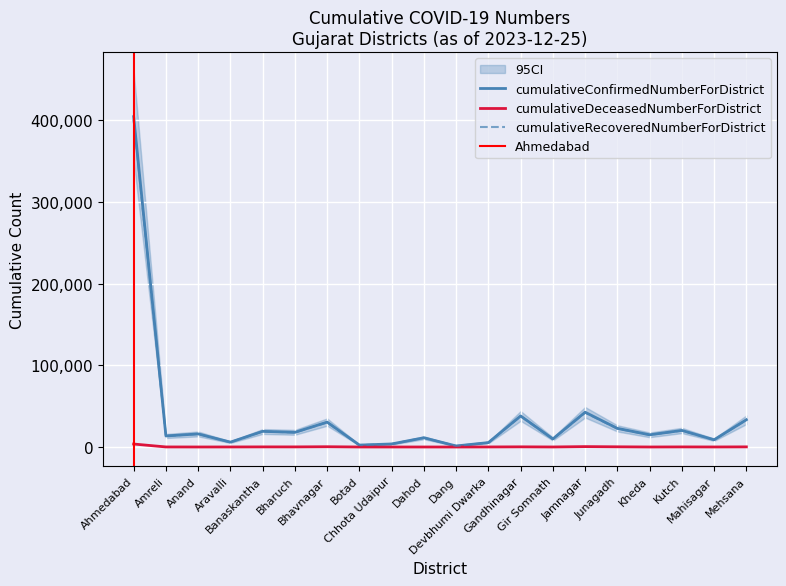

Is it true that cumulativeRecoveredNumberForDistrict equals 15976 at Anand?

True